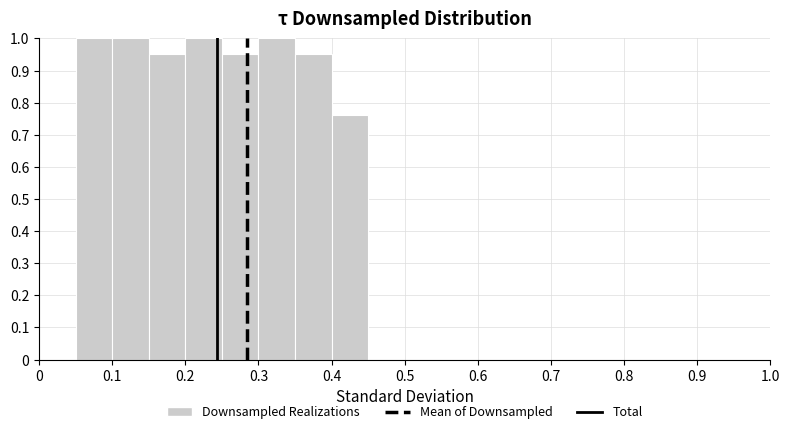

Reading left to right, transcribe this chart: for each bar, give the range it covers on the x-axis and its height. The values are not printed on the chart, so give them approximately, as read against the axis.

0.00 to 0.05: 0
0.05 to 0.10: 1.00
0.10 to 0.15: 1.00
0.15 to 0.20: 0.95
0.20 to 0.25: 1.00
0.25 to 0.30: 0.95
0.30 to 0.35: 1.00
0.35 to 0.40: 0.95
0.40 to 0.45: 0.76
0.45 to 0.50: 0
0.50 to 0.55: 0
0.55 to 0.60: 0
0.60 to 0.65: 0
0.65 to 0.70: 0
0.70 to 0.75: 0
0.75 to 0.80: 0
0.80 to 0.85: 0
0.85 to 0.90: 0
0.90 to 0.95: 0
0.95 to 1.00: 0